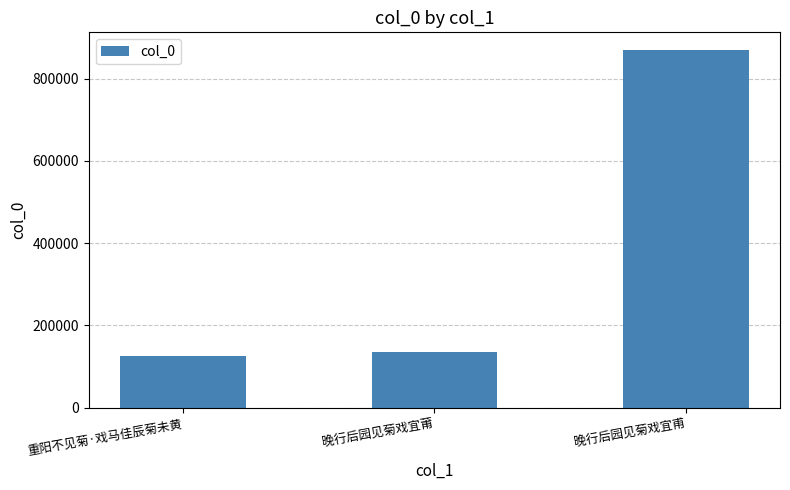

What is the sum of the values at 晚行后园见菊戏宜甫 and 晚行后园见菊戏宜莆?

1003502